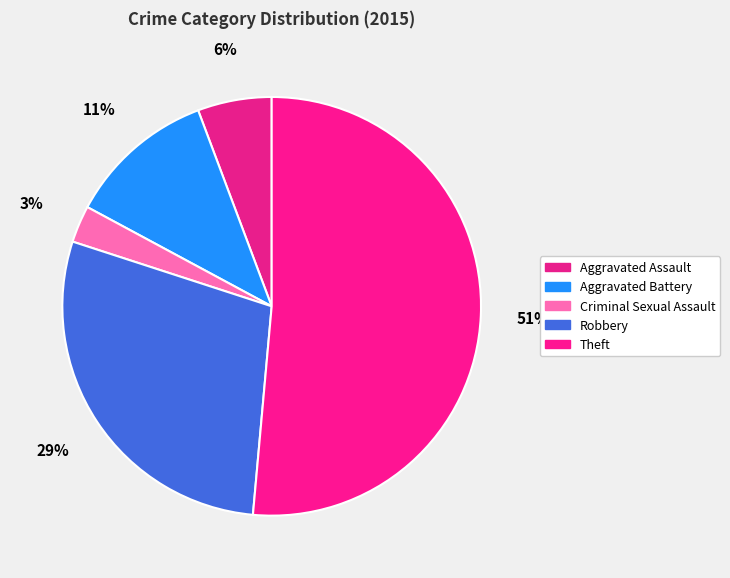

What percentage is NOT represented by Theft?

48.6%